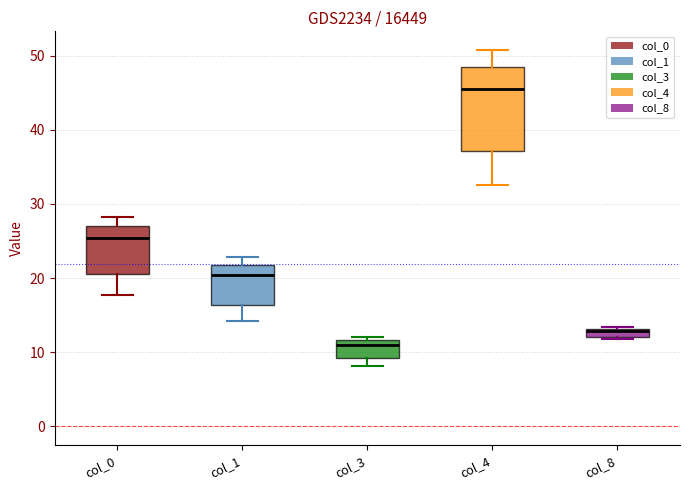

Which box has the lowest median line?

col_3